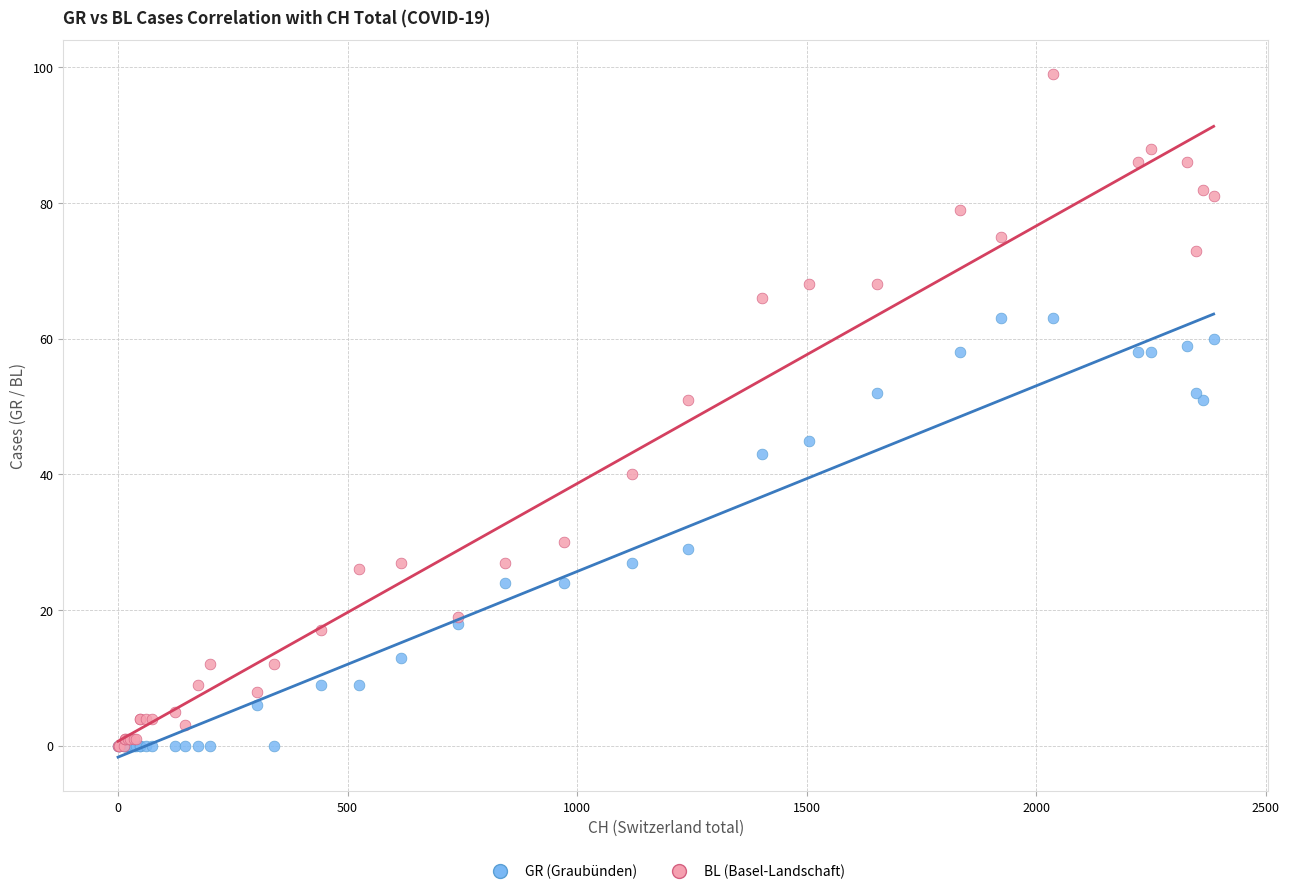

Which series has the largest Y range (max minus min)?

BL (Basel-Landschaft)